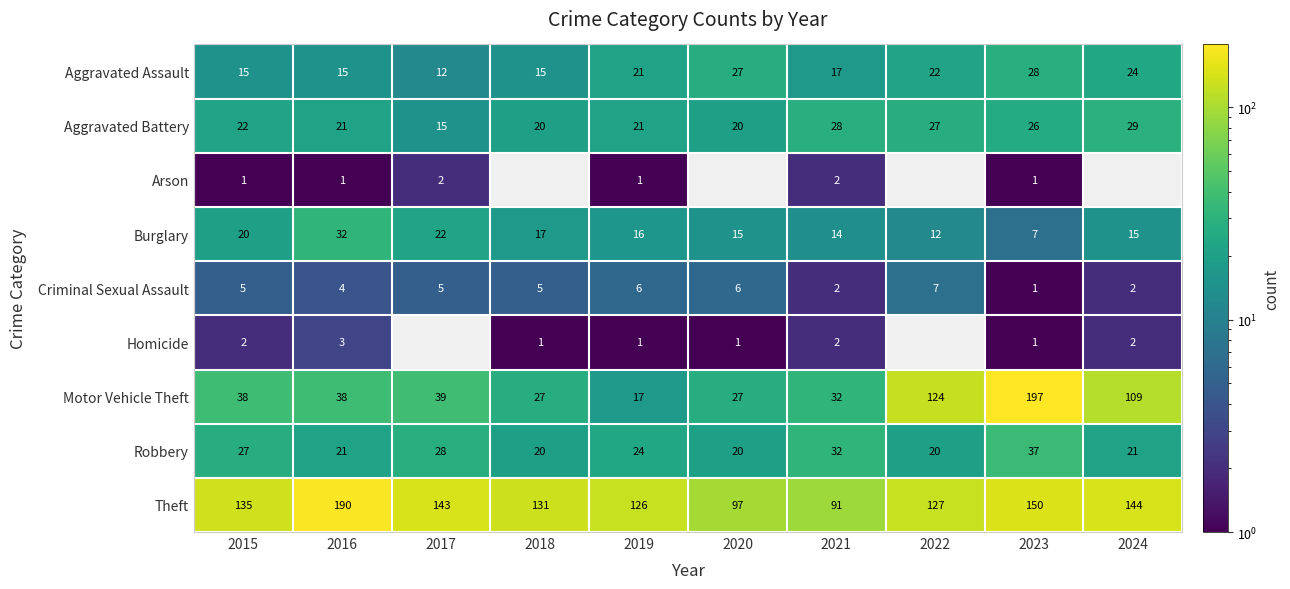

What is the approximate value of Robbery at 2020, to the nearest 10?

20